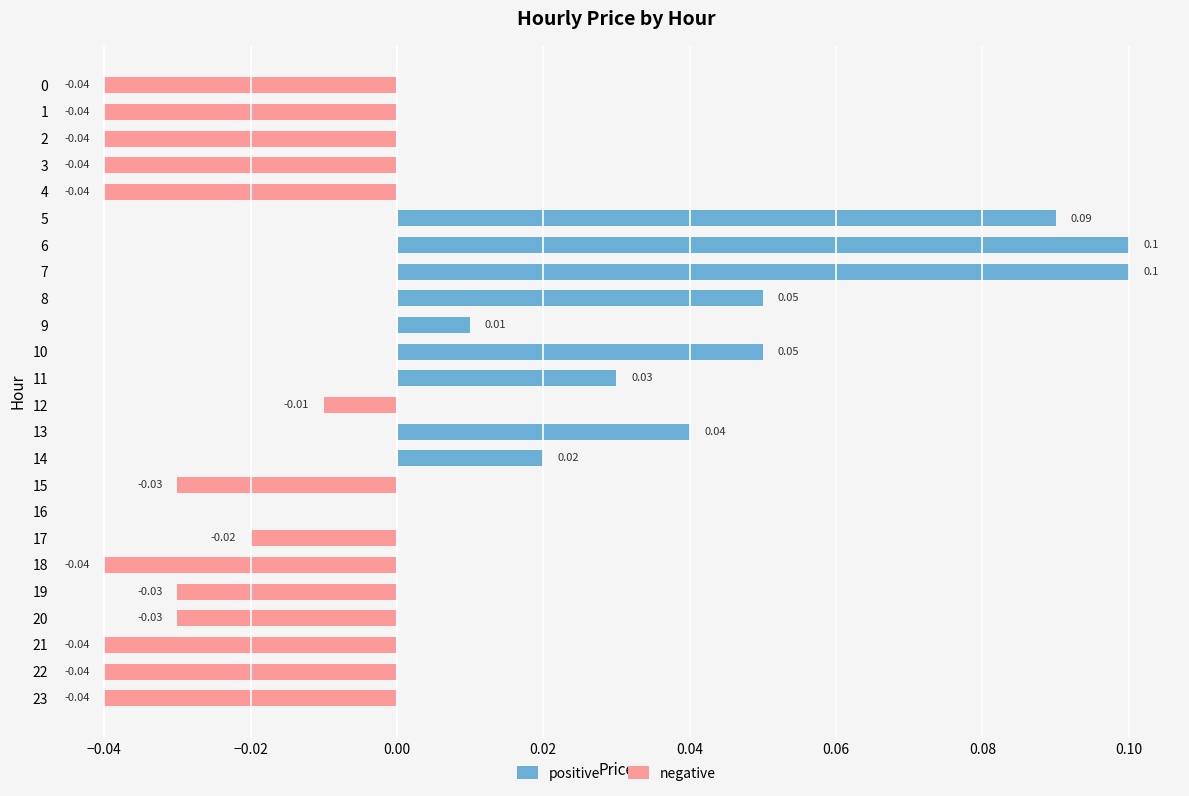

Reading left to right, list all the values displayed in this chart.

positive: 0.0	0.0	0.0	0.0	0.0	0.1	0.1	0.1	0.1	0.0	0.1	0.0	0.0	0.0	0.0	0.0	0.0	0.0	0.0	0.0	0.0	0.0	0.0	0.0
negative: -0.0	-0.0	-0.0	-0.0	-0.0	0.0	0.0	0.0	0.0	0.0	0.0	0.0	-0.0	0.0	0.0	-0.0	0.0	-0.0	-0.0	-0.0	-0.0	-0.0	-0.0	-0.0